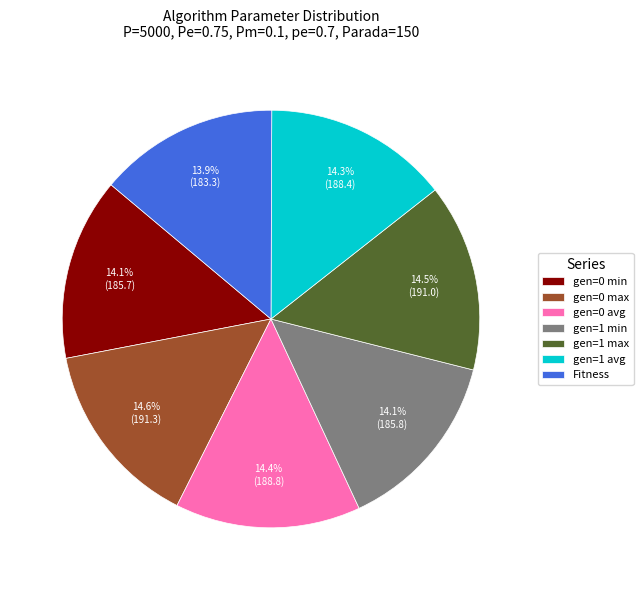

Combined, do Fitness and gen=1 max account for over 50%?

No